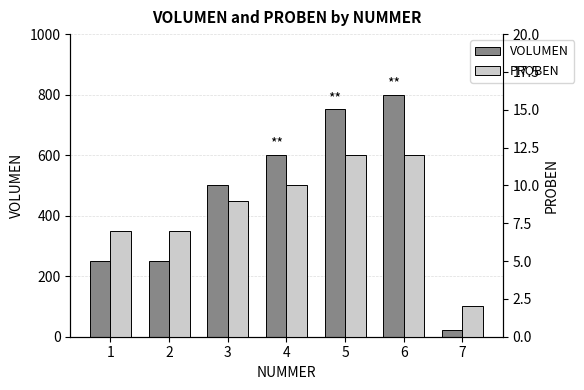

How many values in the VOLUMEN series exceed 500?

3